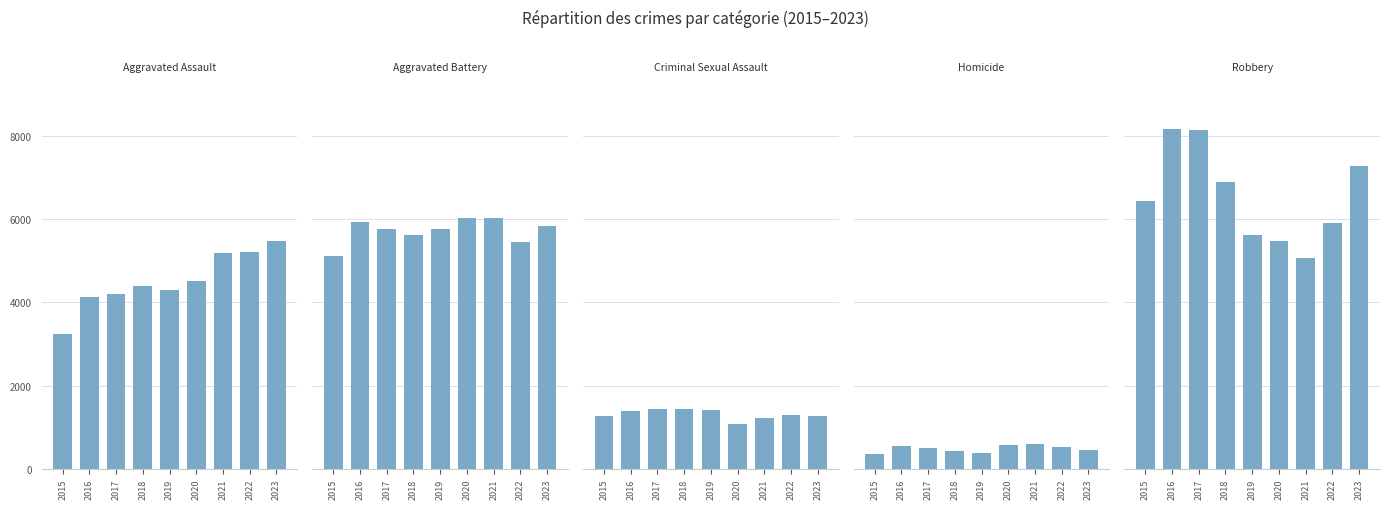

Is the value of Robbery at 2018 greater than the value of Aggravated Battery at 2019?

Yes